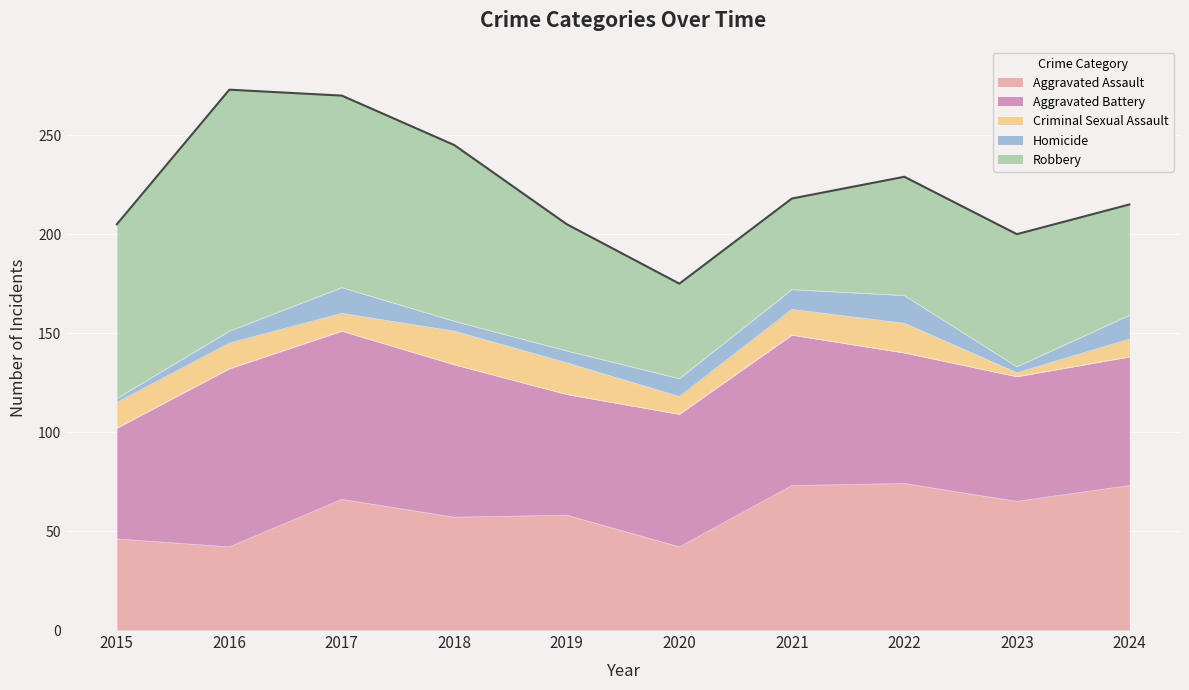

Which category has the lowest value across all series?

2023